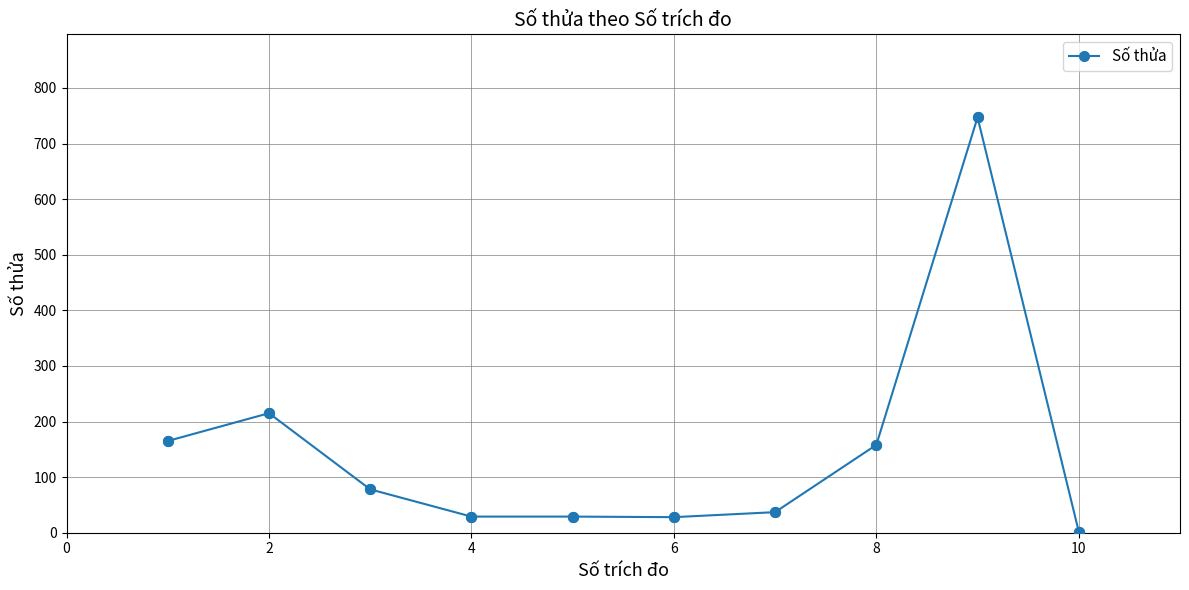

What is the greatest value displayed?

747